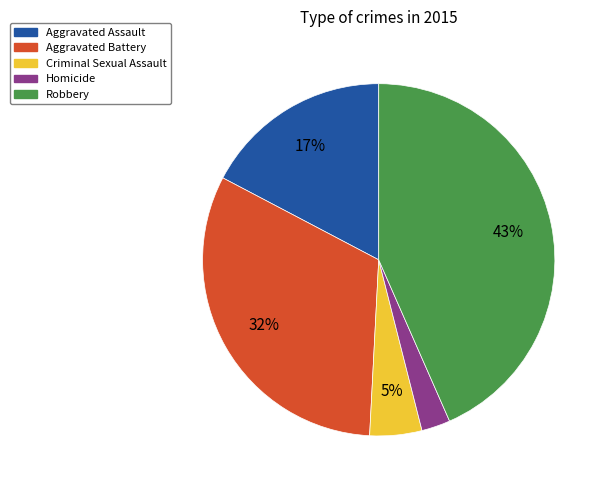

Approximately how many times larger is the value at Aggravated Battery compared to Robbery?

0.7